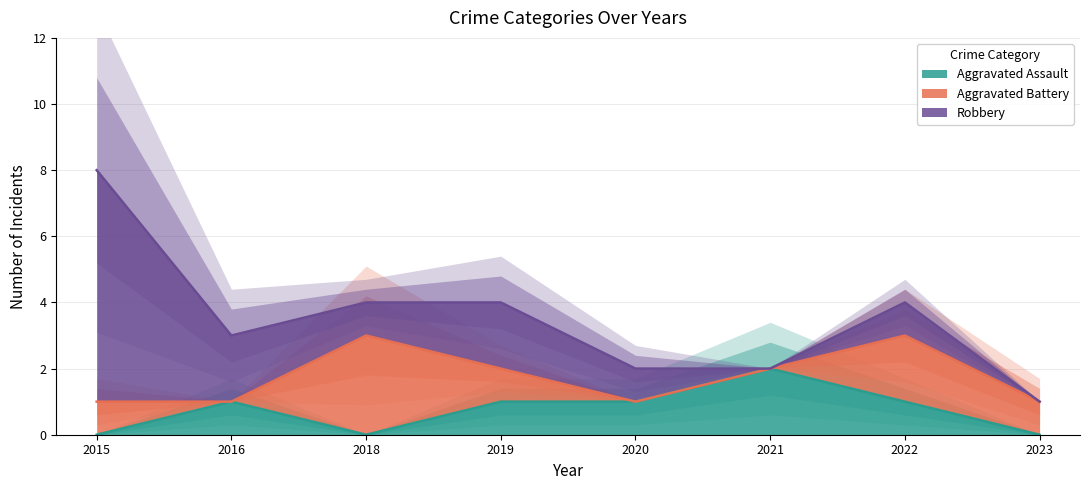

Count the number of data series in this chart.

3